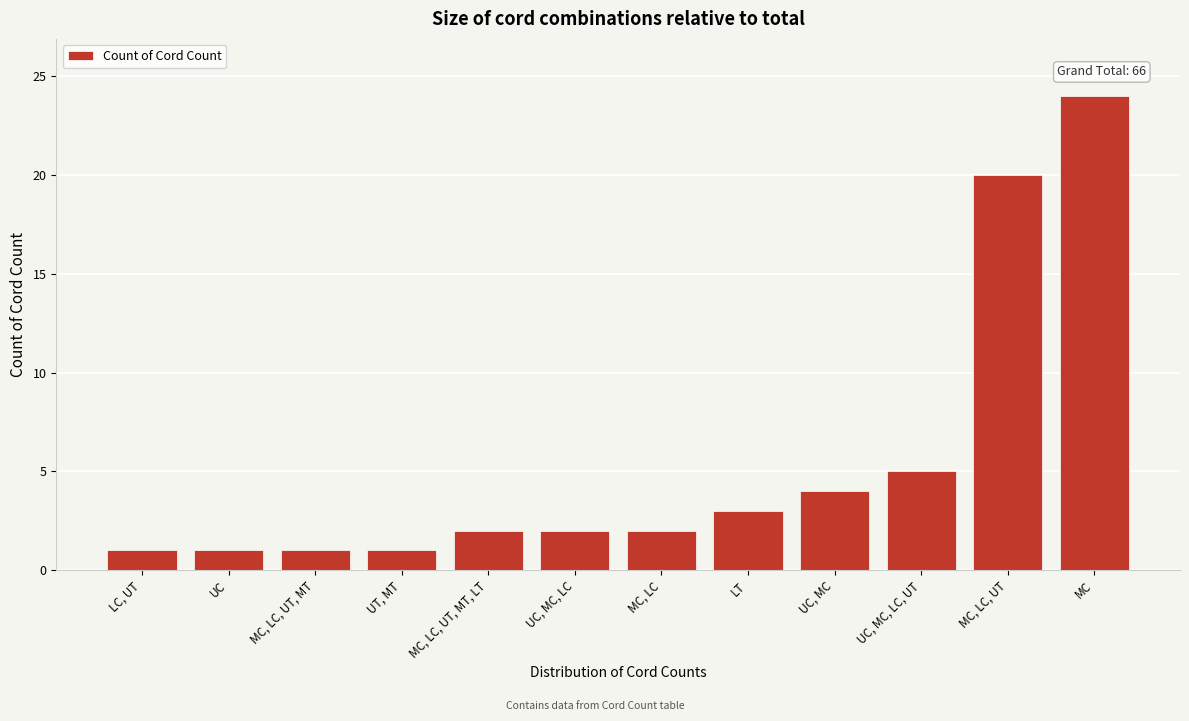

Reading right to left, list all the values displayed in this chart.

MC=24	MC, LC, UT=20	UC, MC, LC, UT=5	UC, MC=4	LT=3	MC, LC=2	UC, MC, LC=2	MC, LC, UT, MT, LT=2	UT, MT=1	MC, LC, UT, MT=1	UC=1	LC, UT=1